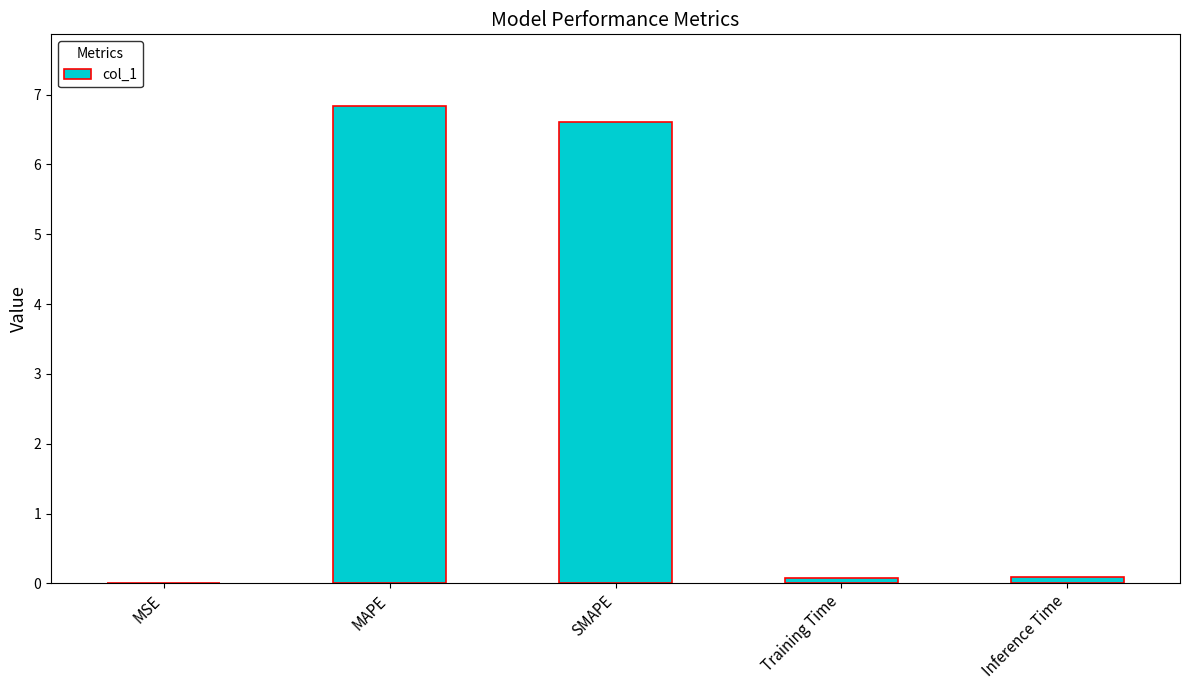

At which category does the chart reach its peak across all series?

MAPE